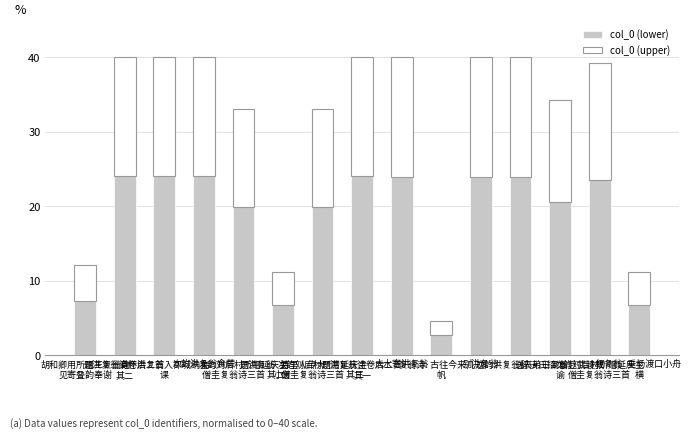

What is the difference between the maximum and minimum values in the col_0 (lower) series?

21.2